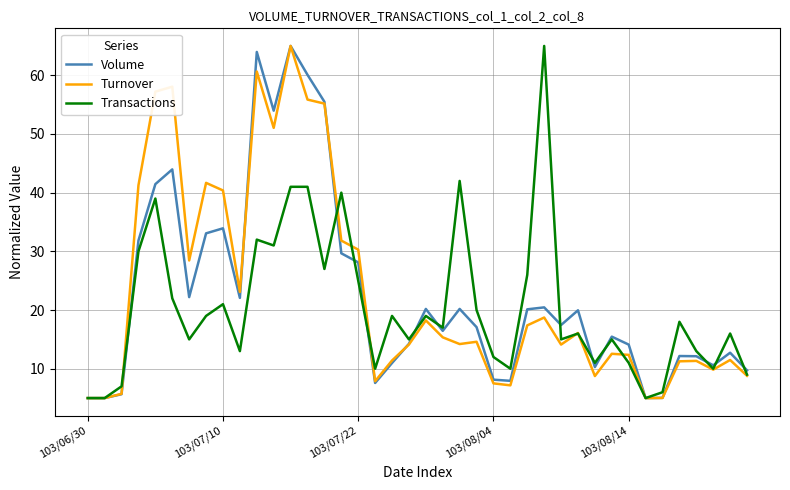

What is the difference between the second highest and second lowest values in the Volume series?

59.0